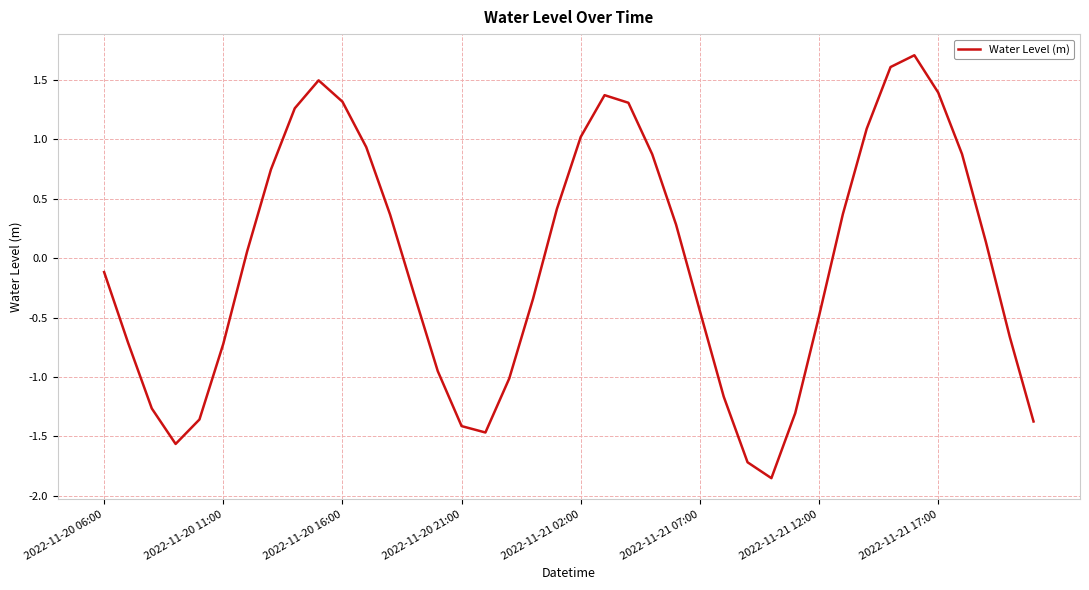

What is the maximum value shown in the chart?

1.7